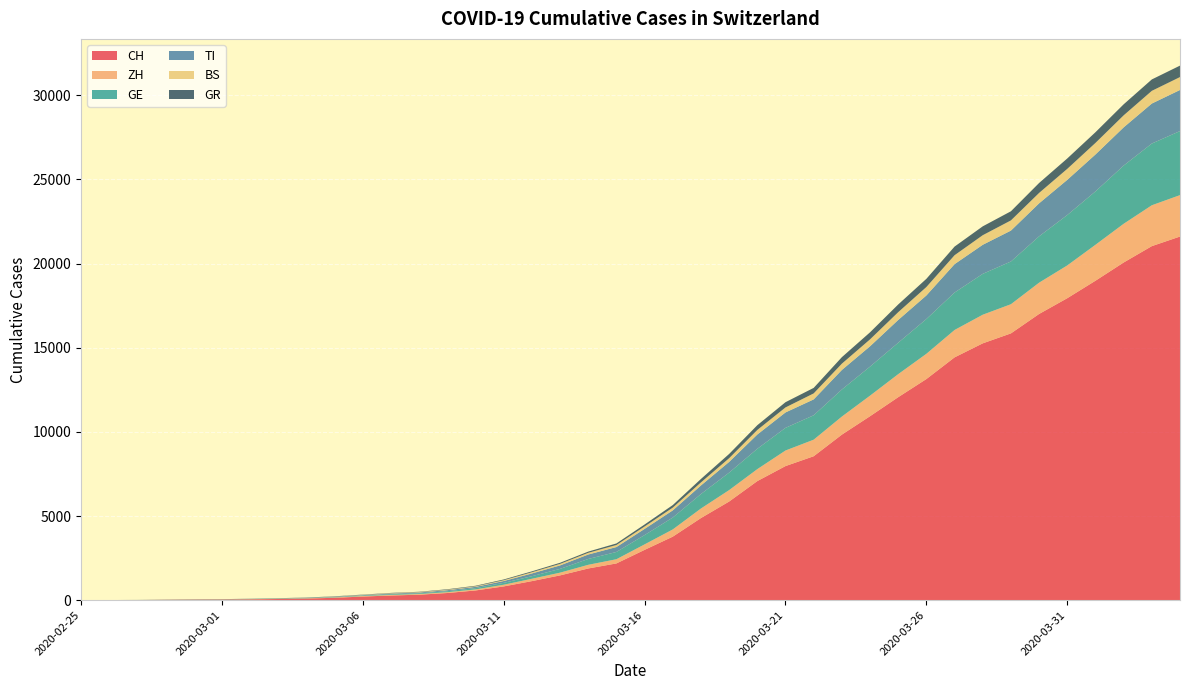

Reading left to right, transcribe all the data shown in this chart.

CH: 2020-02-25=0	2020-02-26=4	2020-02-27=8	2020-02-28=20	2020-02-29=30	2020-03-01=36	2020-03-02=50	2020-03-03=70	2020-03-04=97	2020-03-05=141	2020-03-06=216	2020-03-07=278	2020-03-08=325	2020-03-09=426	2020-03-10=577	2020-03-11=817	2020-03-12=1132	2020-03-13=1472	2020-03-14=1883	2020-03-15=2183	2020-03-16=2989	2020-03-17=3774	2020-03-18=4879	2020-03-19=5861	2020-03-20=7075	2020-03-21=7967	2020-03-22=8551	2020-03-23=9835	2020-03-24=10930	2020-03-25=12061	2020-03-26=13138	2020-03-27=14426	2020-03-28=15259	2020-03-29=15851	2020-03-30=17005	2020-03-31=17942	2020-04-01=18979	2020-04-02=20062	2020-04-03=21035	2020-04-04=21605
ZH: 2020-02-25=0	2020-02-26=0	2020-02-27=2	2020-02-28=2	2020-02-29=6	2020-03-01=7	2020-03-02=10	2020-03-03=13	2020-03-04=15	2020-03-05=23	2020-03-06=29	2020-03-07=34	2020-03-08=40	2020-03-09=49	2020-03-10=62	2020-03-11=101	2020-03-12=140	2020-03-13=163	2020-03-14=218	2020-03-15=250	2020-03-16=326	2020-03-17=429	2020-03-18=568	2020-03-19=679	2020-03-20=711	2020-03-21=925	2020-03-22=984	2020-03-23=1073	2020-03-24=1221	2020-03-25=1368	2020-03-26=1500	2020-03-27=1627	2020-03-28=1701	2020-03-29=1733	2020-03-30=1859	2020-03-31=1947	2020-04-01=2136	2020-04-02=2300	2020-04-03=2428	2020-04-04=2461
GE: 2020-02-25=0	2020-02-26=1	2020-02-27=1	2020-02-28=5	2020-02-29=9	2020-03-01=10	2020-03-02=11	2020-03-03=14	2020-03-04=15	2020-03-05=18	2020-03-06=27	2020-03-07=40	2020-03-08=42	2020-03-09=57	2020-03-10=77	2020-03-11=111	2020-03-12=152	2020-03-13=224	2020-03-14=347	2020-03-15=431	2020-03-16=552	2020-03-17=706	2020-03-18=859	2020-03-19=1038	2020-03-20=1208	2020-03-21=1346	2020-03-22=1449	2020-03-23=1607	2020-03-24=1725	2020-03-25=1866	2020-03-26=2066	2020-03-27=2224	2020-03-28=2428	2020-03-29=2538	2020-03-30=2753	2020-03-31=2994	2020-04-01=3171	2020-04-02=3458	2020-04-03=3667	2020-04-04=3805
TI: 2020-02-25=0	2020-02-26=1	2020-02-27=1	2020-02-28=1	2020-02-29=2	2020-03-01=2	2020-03-02=4	2020-03-03=8	2020-03-04=13	2020-03-05=25	2020-03-06=28	2020-03-07=41	2020-03-08=49	2020-03-09=61	2020-03-10=75	2020-03-11=108	2020-03-12=163	2020-03-13=206	2020-03-14=265	2020-03-15=293	2020-03-16=368	2020-03-17=426	2020-03-18=511	2020-03-19=638	2020-03-20=849	2020-03-21=916	2020-03-22=945	2020-03-23=1162	2020-03-24=1209	2020-03-25=1354	2020-03-26=1401	2020-03-27=1688	2020-03-28=1727	2020-03-29=1837	2020-03-30=1962	2020-03-31=2091	2020-04-01=2195	2020-04-02=2271	2020-04-03=2377	2020-04-04=2442
BS: 2020-02-25=0	2020-02-26=0	2020-02-27=1	2020-02-28=1	2020-02-29=1	2020-03-01=1	2020-03-02=1	2020-03-03=3	2020-03-04=3	2020-03-05=8	2020-03-06=15	2020-03-07=21	2020-03-08=24	2020-03-09=28	2020-03-10=33	2020-03-11=49	2020-03-12=73	2020-03-13=92	2020-03-14=100	2020-03-15=0	2020-03-16=143	2020-03-17=164	2020-03-18=181	2020-03-19=220	2020-03-20=270	2020-03-21=297	2020-03-22=356	2020-03-23=374	2020-03-24=410	2020-03-25=462	2020-03-26=501	2020-03-27=530	2020-03-28=569	2020-03-29=605	2020-03-30=617	2020-03-31=653	2020-04-01=687	2020-04-02=714	2020-04-03=754	2020-04-04=767
GR: 2020-02-25=0	2020-02-26=2	2020-02-27=2	2020-02-28=6	2020-02-29=6	2020-03-01=6	2020-03-02=9	2020-03-03=10	2020-03-04=13	2020-03-05=15	2020-03-06=16	2020-03-07=18	2020-03-08=19	2020-03-09=28	2020-03-10=32	2020-03-11=44	2020-03-12=53	2020-03-13=65	2020-03-14=73	2020-03-15=93	2020-03-16=118	2020-03-17=152	2020-03-18=204	2020-03-19=252	2020-03-20=283	2020-03-21=311	2020-03-22=327	2020-03-23=386	2020-03-24=419	2020-03-25=458	2020-03-26=487	2020-03-27=513	2020-03-28=527	2020-03-29=542	2020-03-30=591	2020-03-31=617	2020-04-01=635	2020-04-02=655	2020-04-03=678	2020-04-04=680